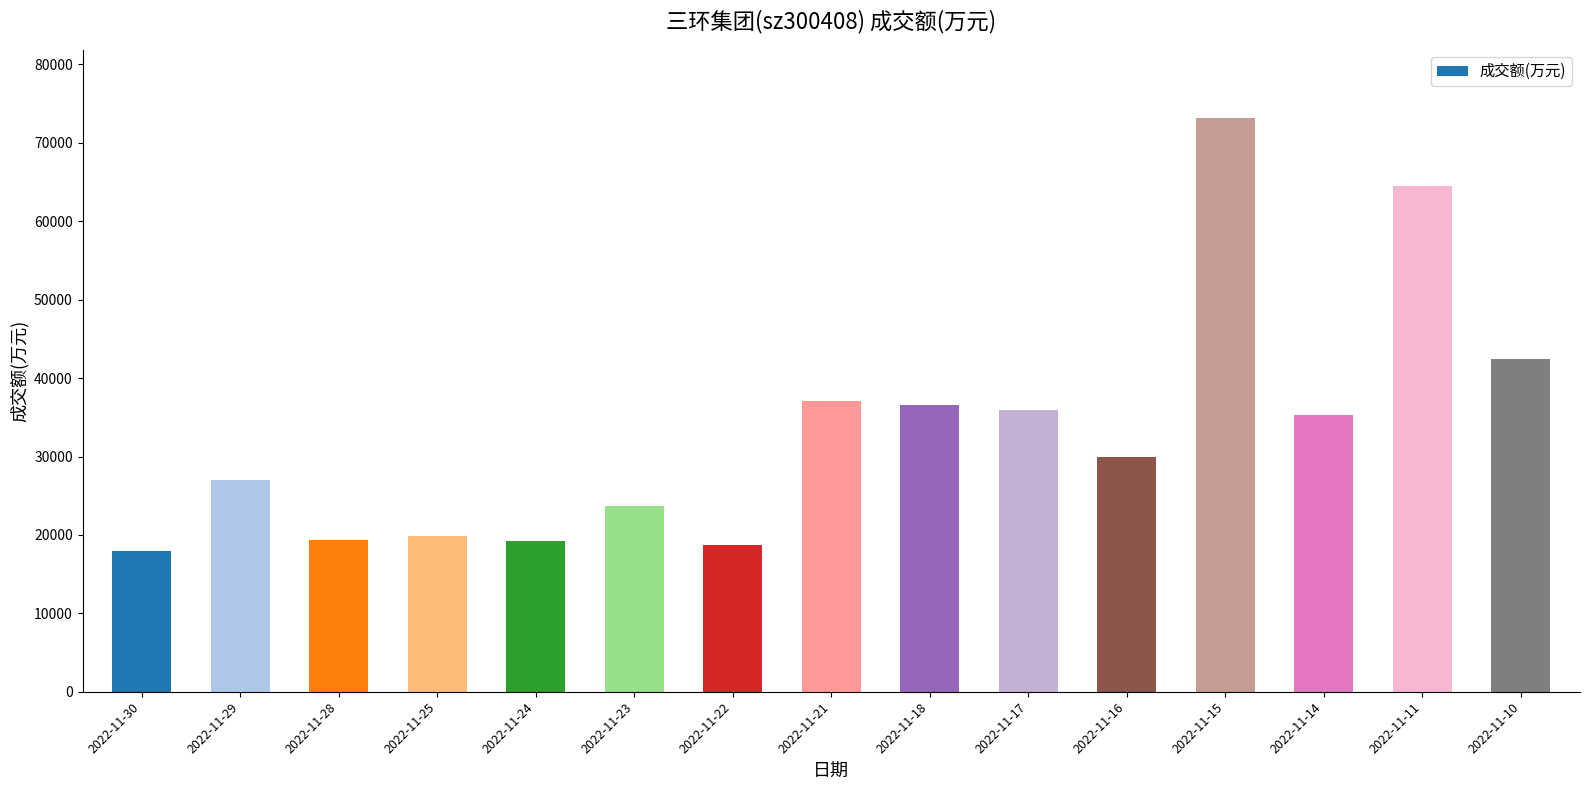

What is the difference between the maximum and second lowest values?

54435